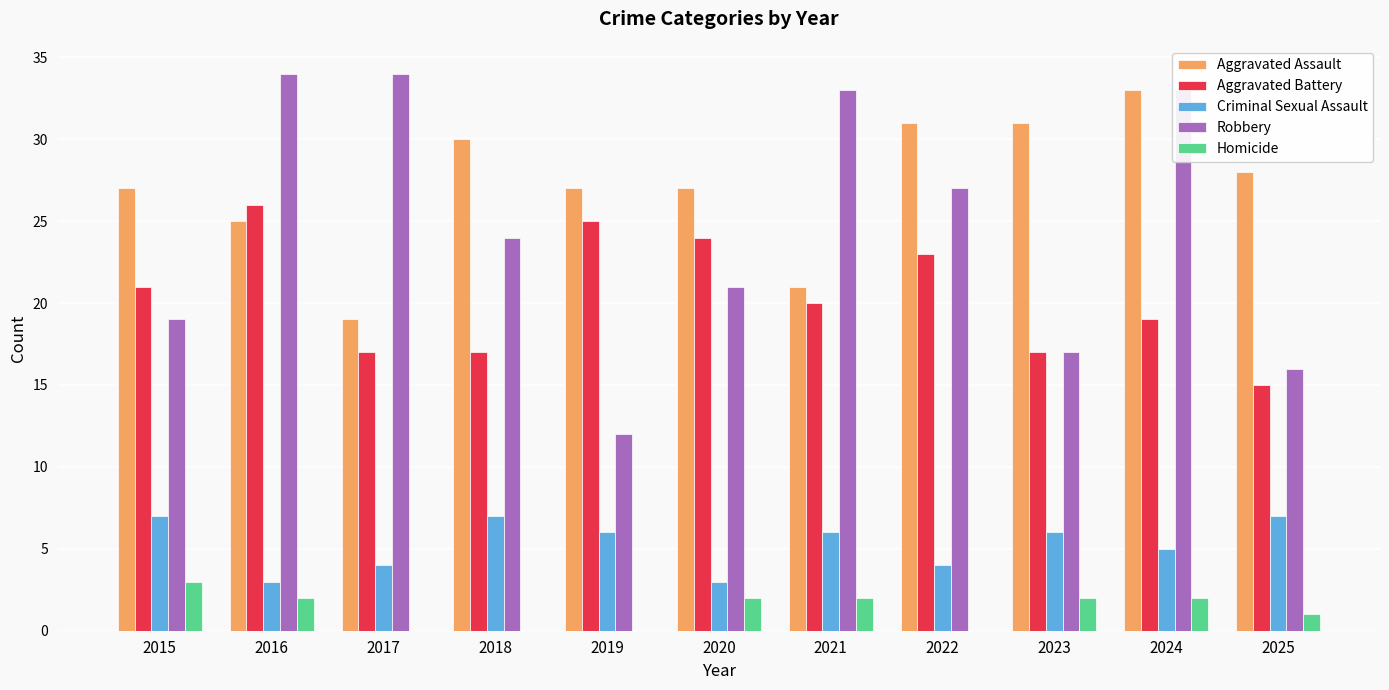

Reading left to right, list all the values displayed in this chart.

Aggravated Assault: 27	25	19	30	27	27	21	31	31	33	28
Aggravated Battery: 21	26	17	17	25	24	20	23	17	19	15
Criminal Sexual Assault: 7	3	4	7	6	3	6	4	6	5	7
Robbery: 19	34	34	24	12	21	33	27	17	33	16
Homicide: 3	2	0	0	0	2	2	0	2	2	1